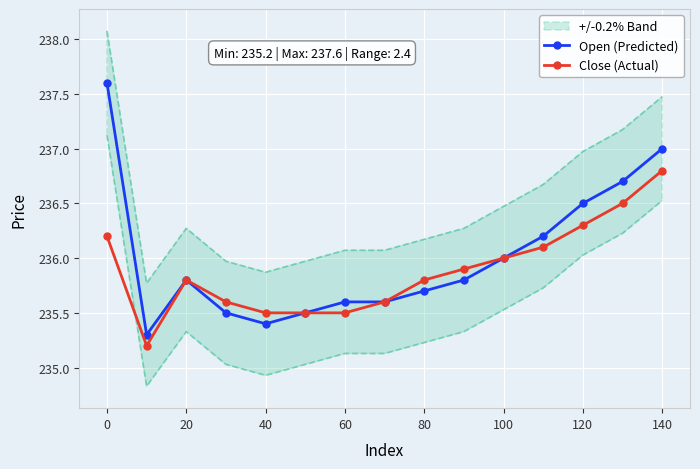

Read the Close (Actual) value at 60.

235.5